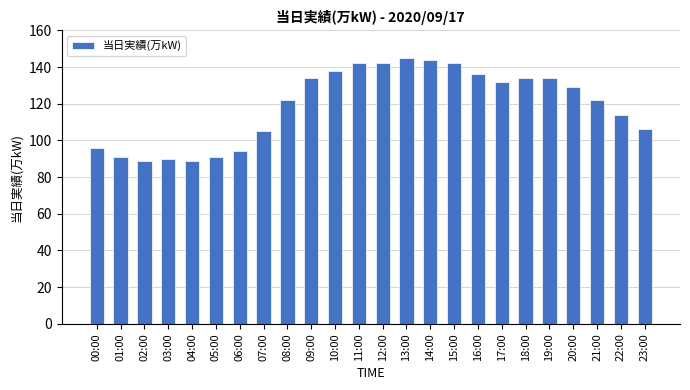

What is the sum of the values at 05:00 and 04:00?

180